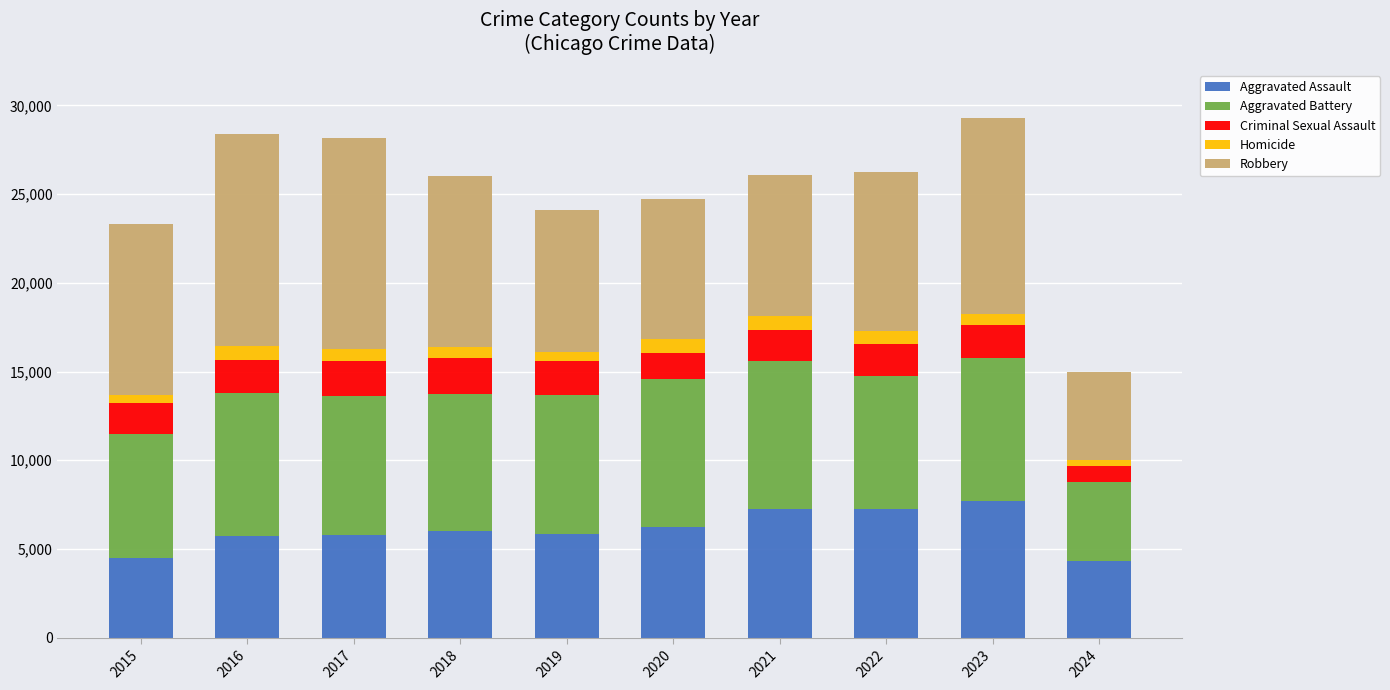

What is the lowest value of the Aggravated Assault series?

4350